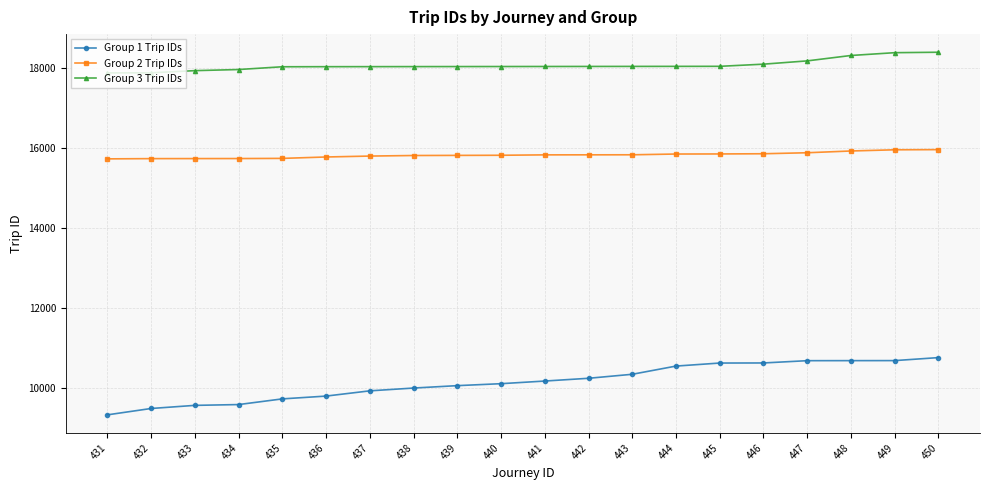

How many data points does each series have?

20